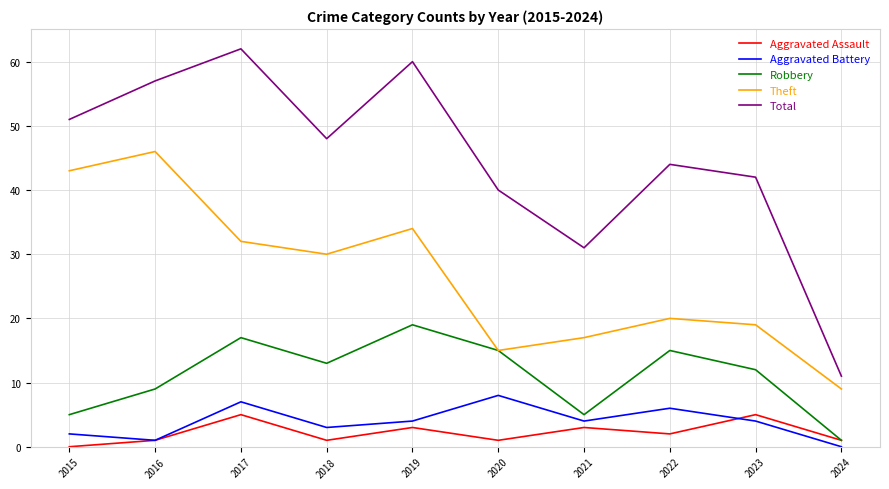

What value does the Total series have at 2019, to the nearest 10?

60